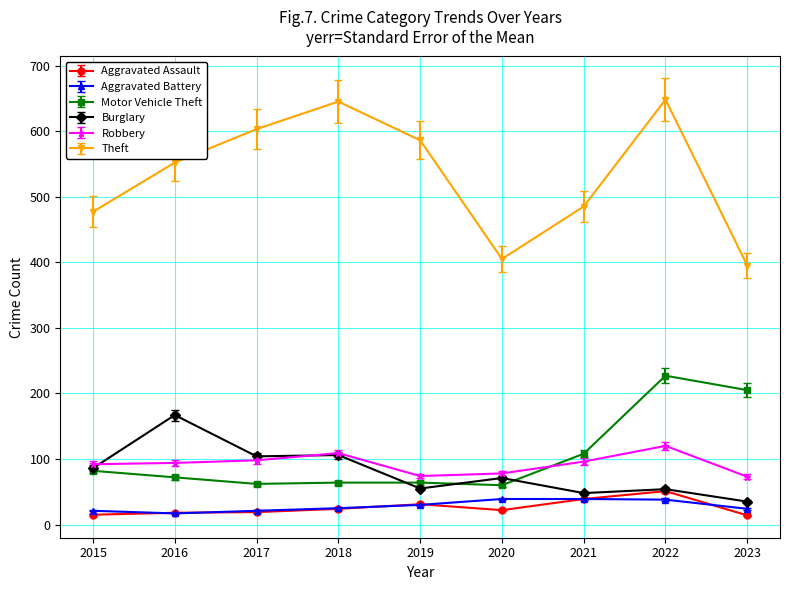

How many distinct data groups are displayed?

6